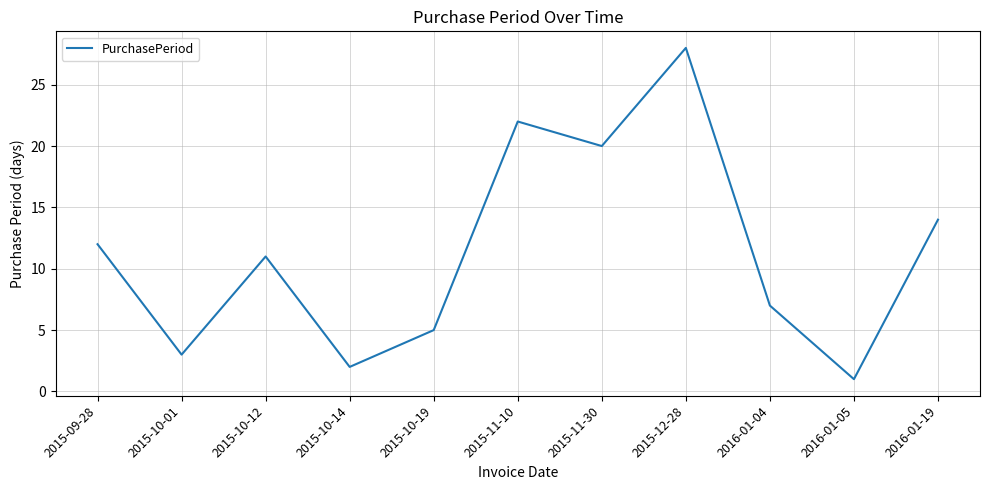

Does the chart have visible grid lines?

Yes